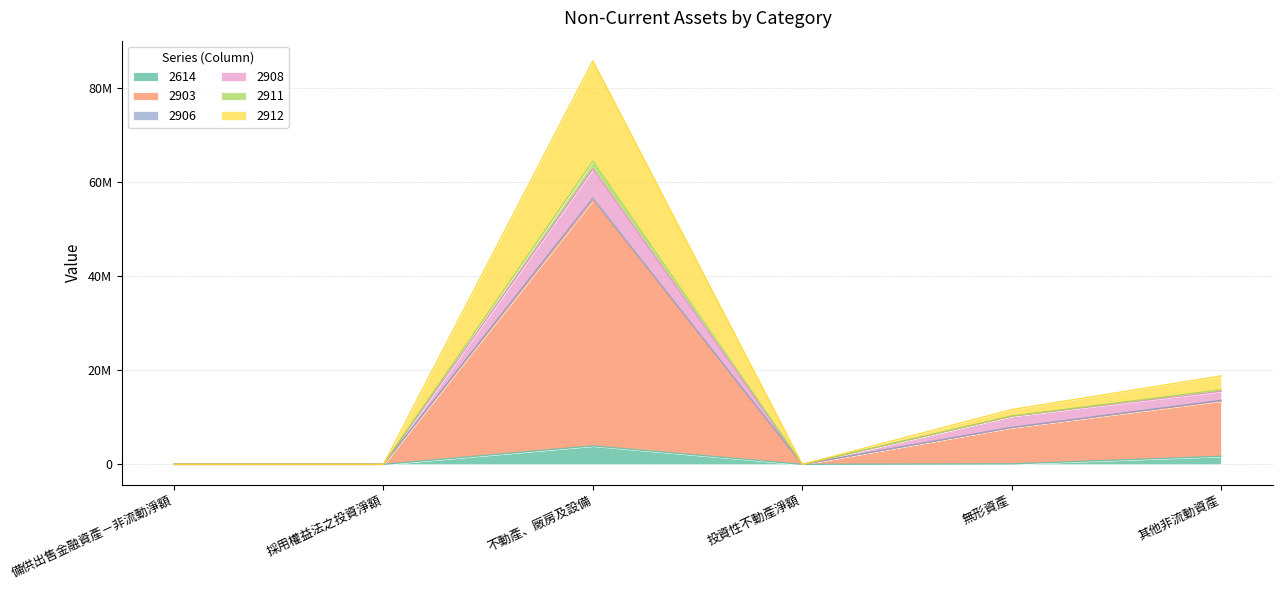

True or false: 2912 has more than 1 interior local peaks.

False